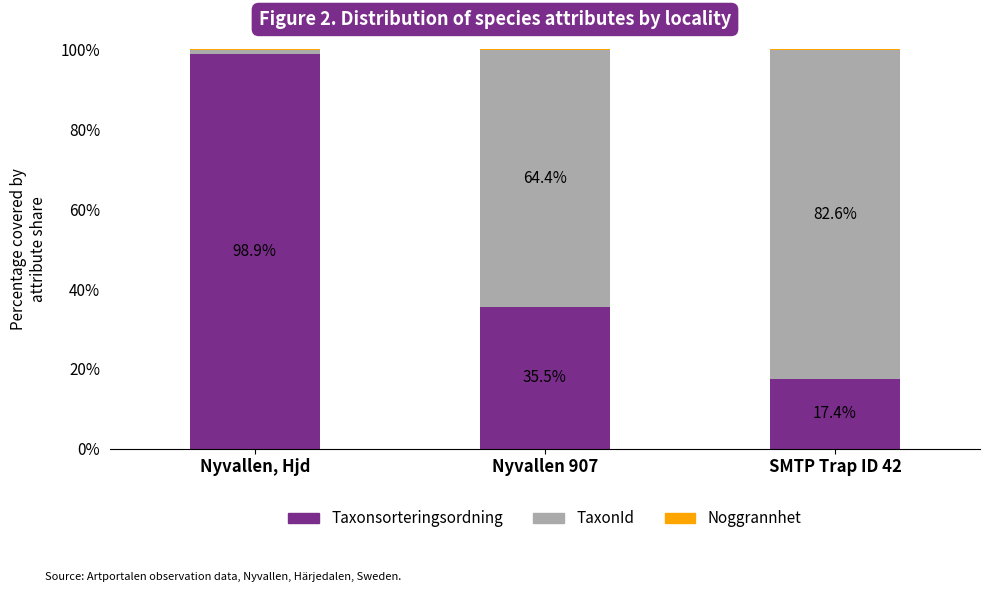

What is the sum of all Taxonsorteringsordning values?

151.8